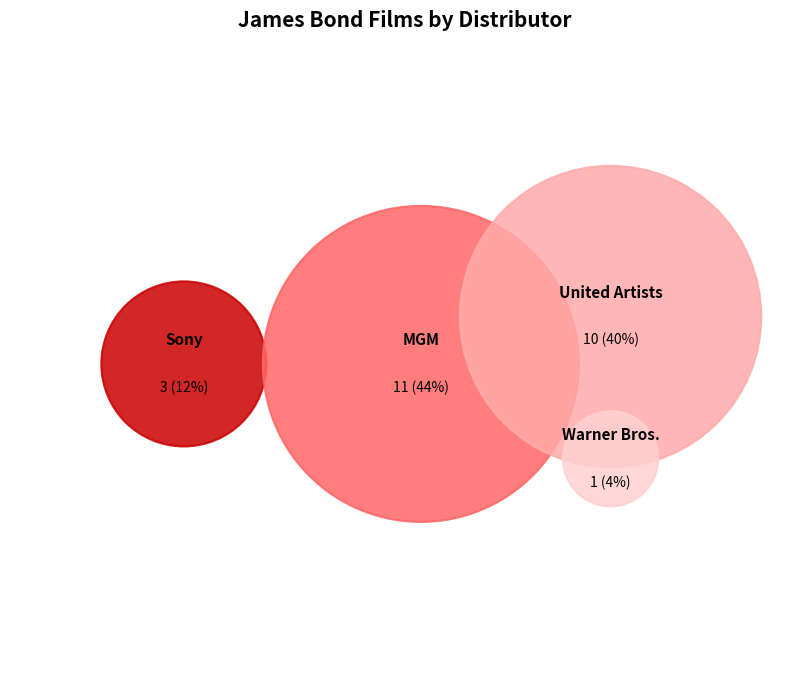

Does Sony Pictures Releasing represent more than half of the total?

No